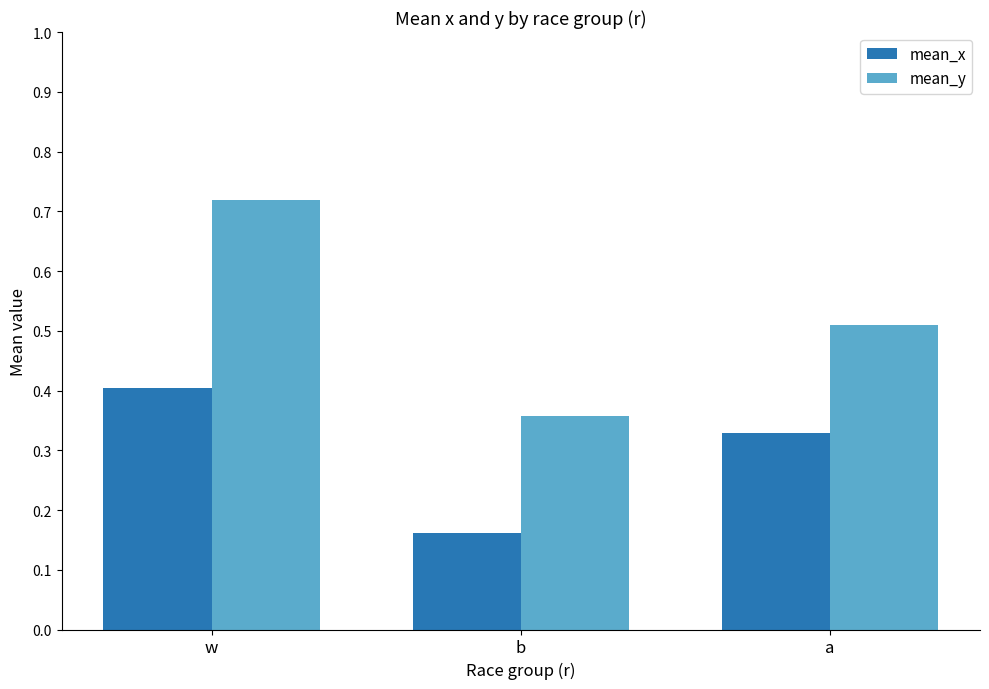

The mean_y series shows 0.3 at a. True or false?

False